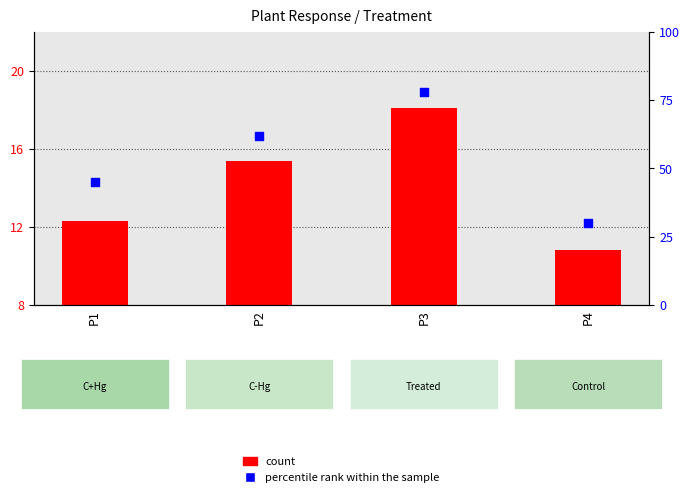

What are all the series names shown in the legend?

count, percentile rank within the sample